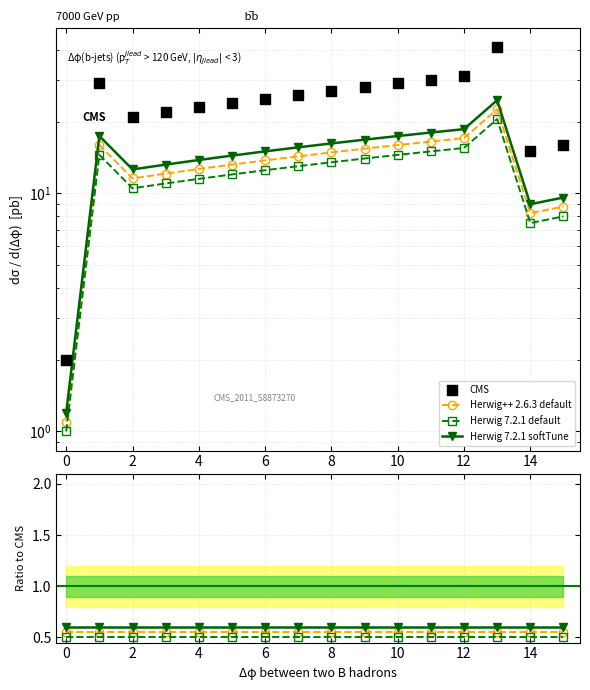

Is the value of CMS at 4 greater than the value of Herwig++ 2.6.3 default at 8?

Yes